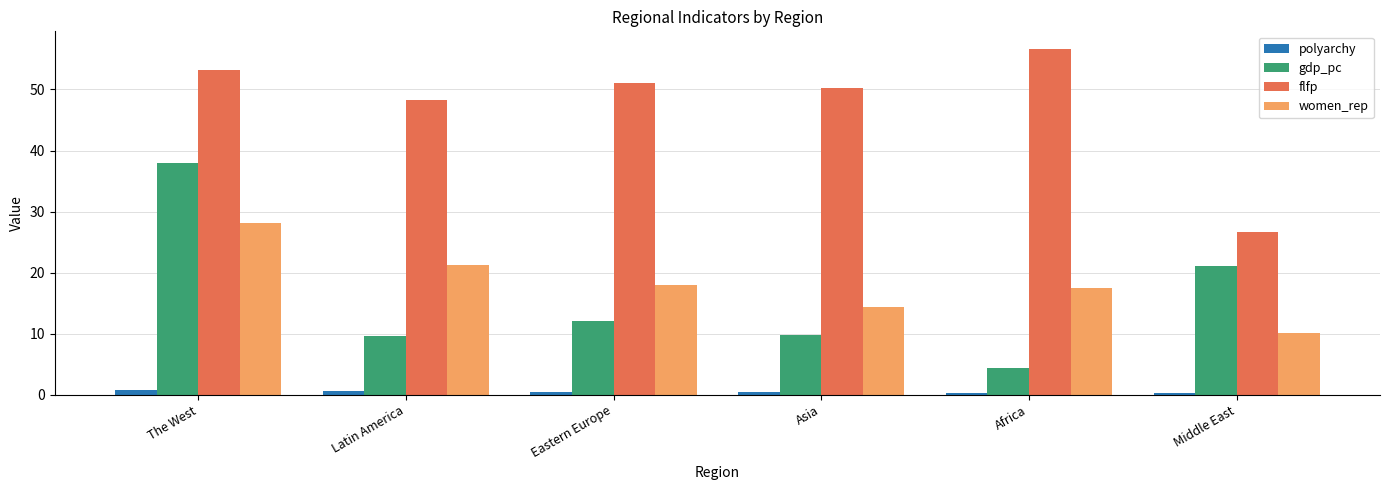

What is the spread (max minus min) of values at Asia?

49.8